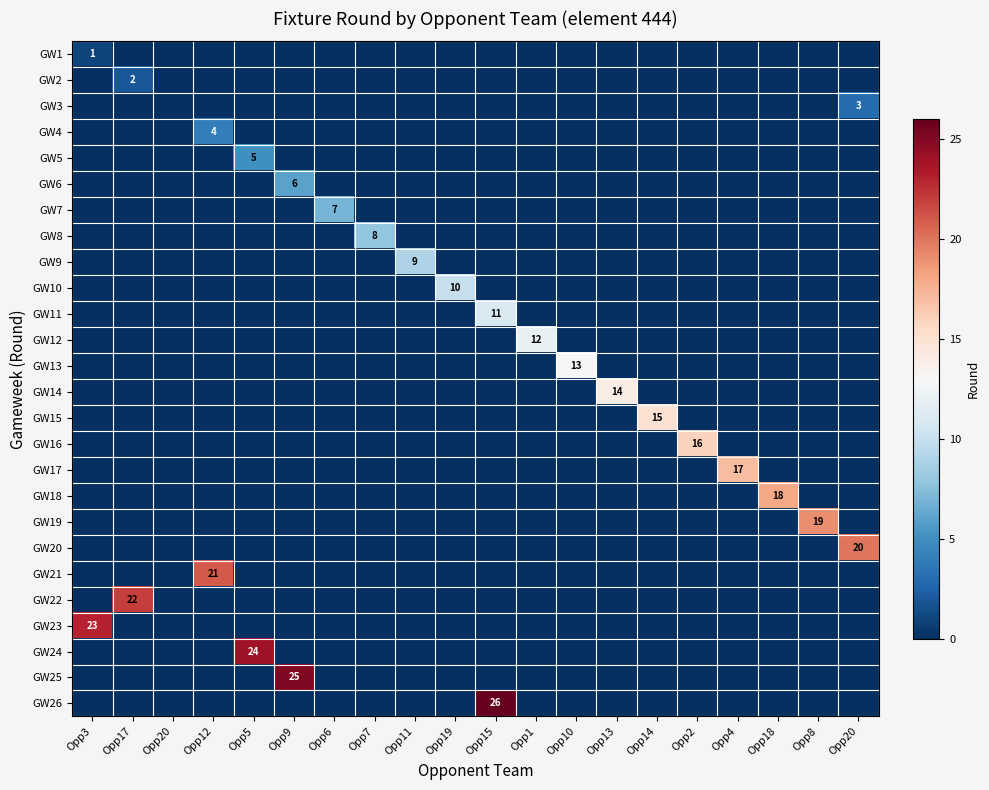

At which category does the chart reach its minimum across all series?

Opp17